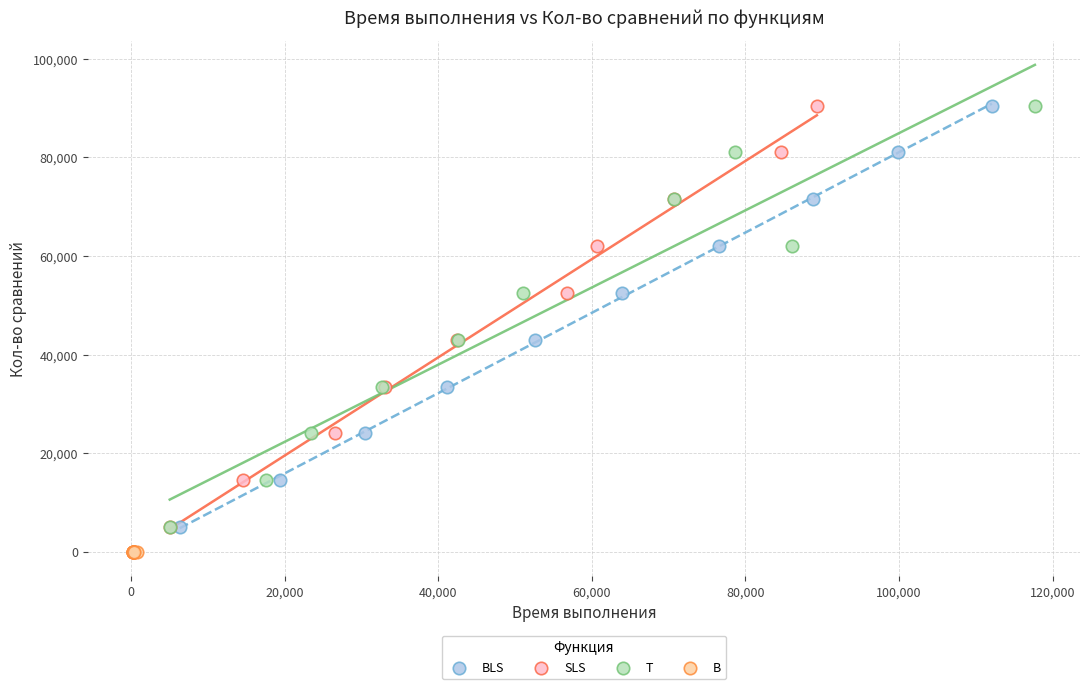

Which series reaches the minimum Y coordinate?

B